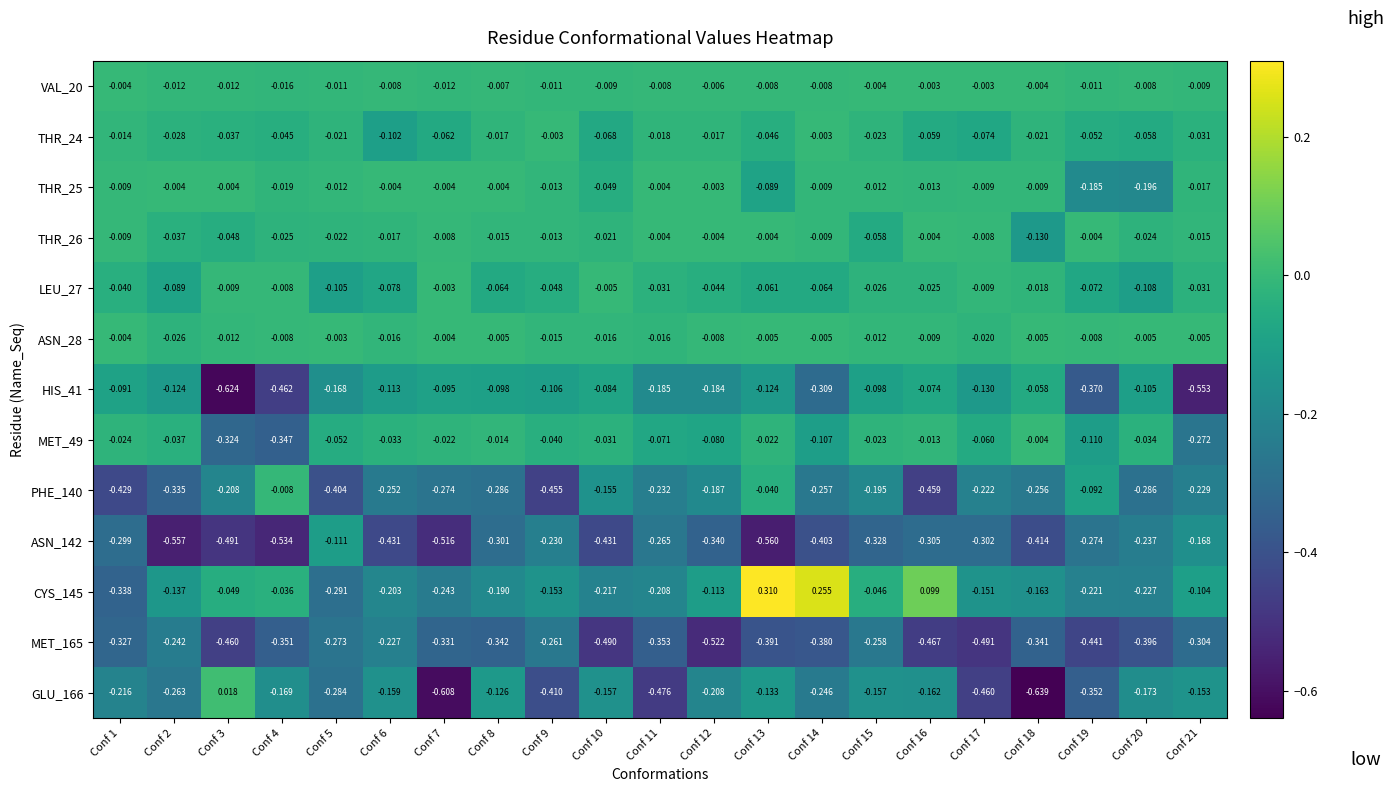

Is the value of LEU_27 at Conf 6 greater than the value of ASN_28 at Conf 17?

No